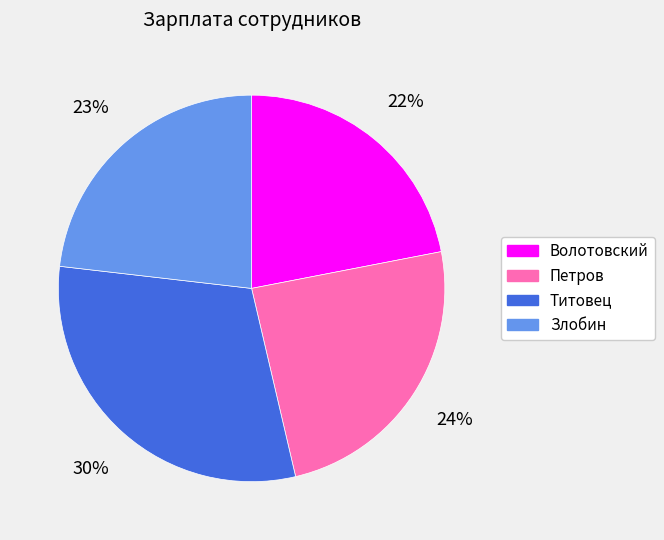

Which slice is the smallest?

Волотовский